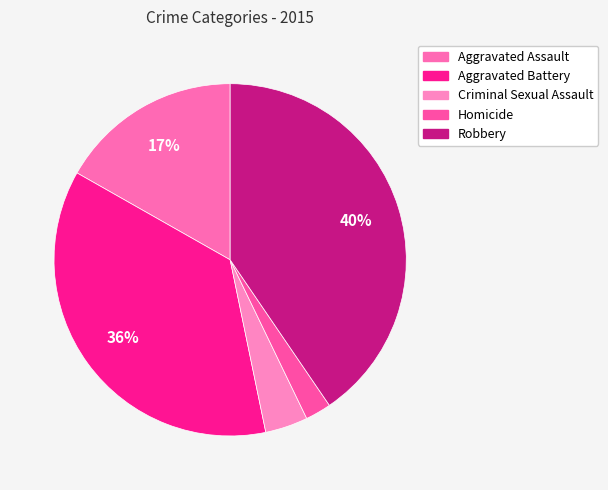

To the nearest percent, what is the difference between the largest and smallest slice percentages?

38%